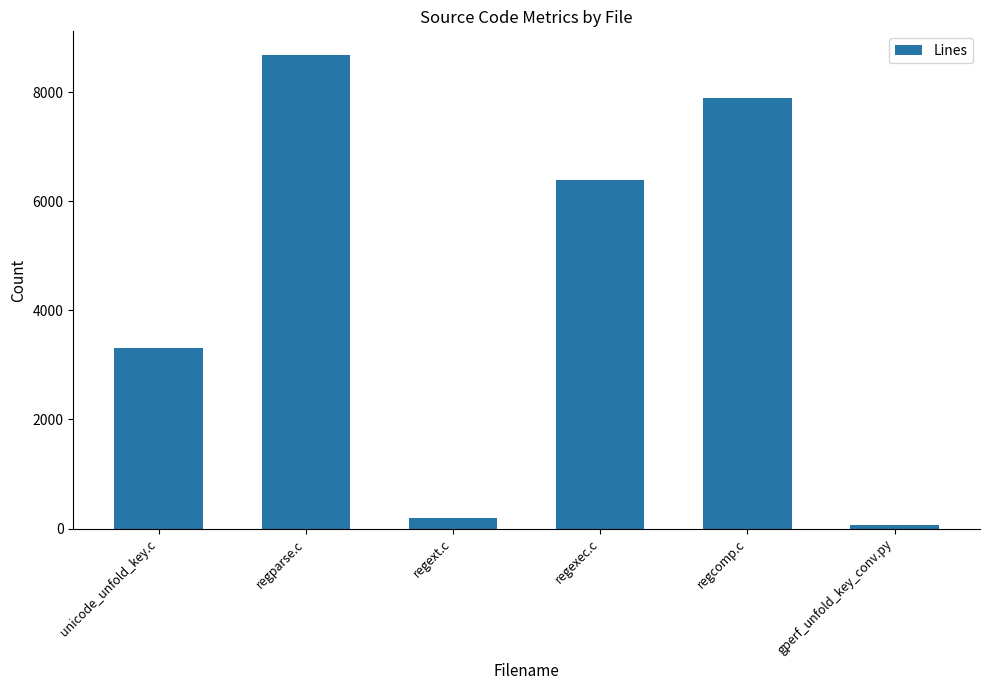

The chart shows a value of 1768 at regexec.c. True or false?

False